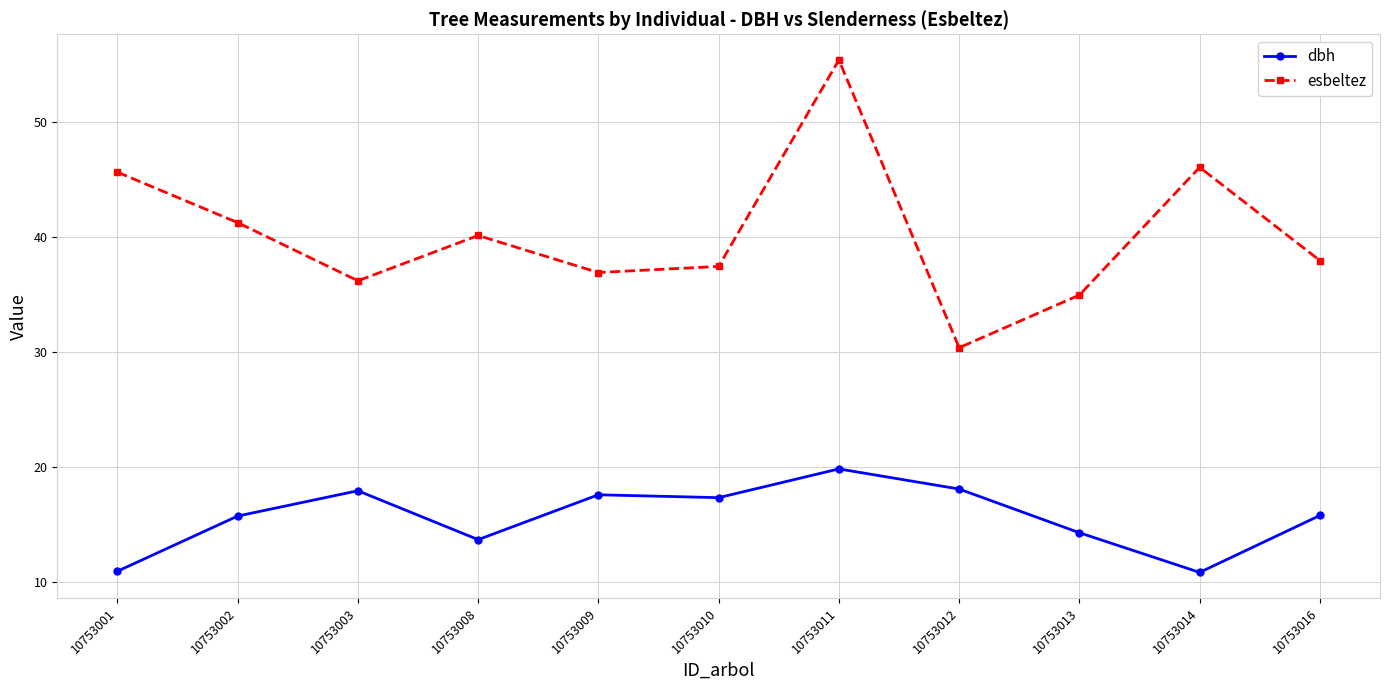

Which label corresponds to the largest value in the chart?

10753011